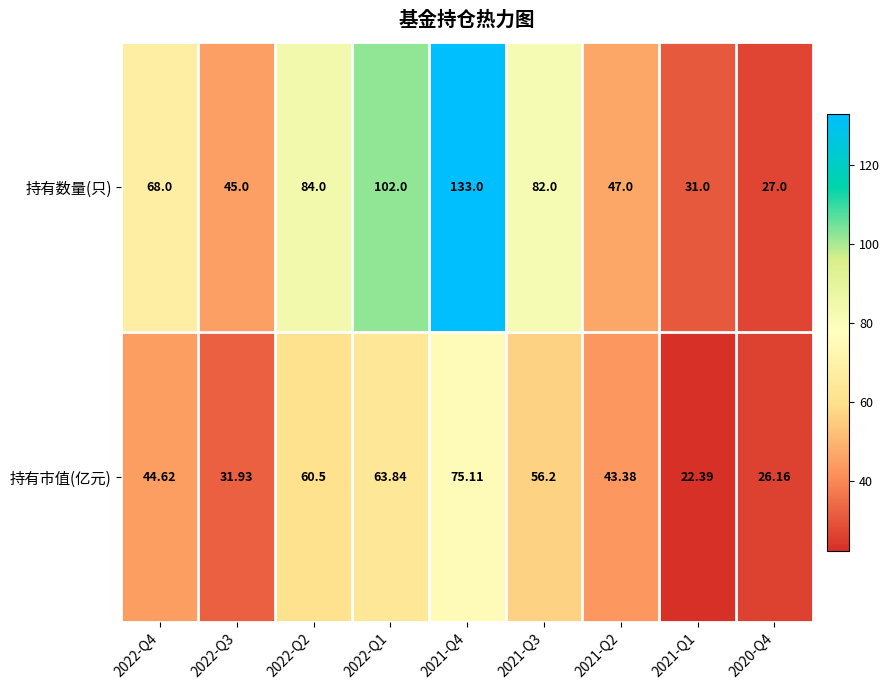

Is the value of 持有市值(亿元) at 2022-Q1 greater than the value of 持有数量(只) at 2021-Q3?

No